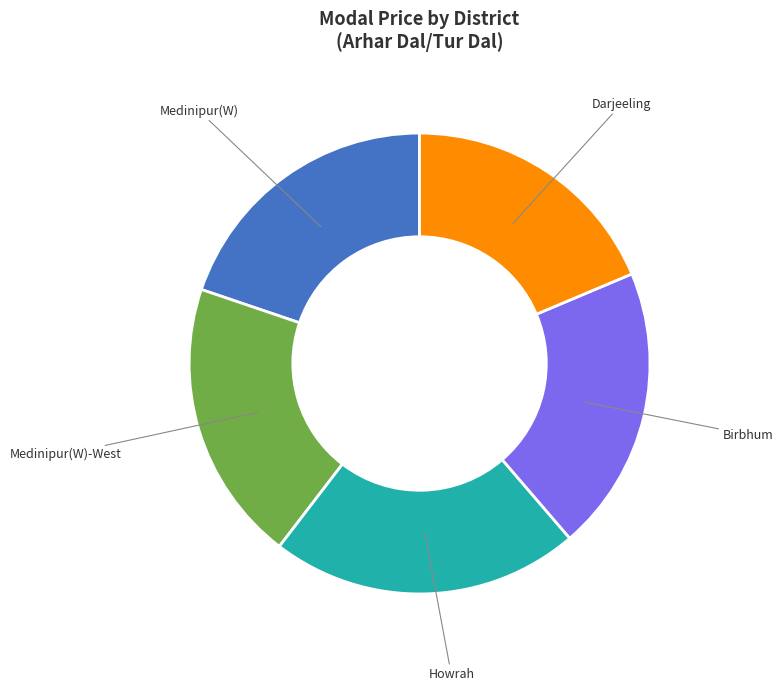

Is it true that Medinipur(W) is 33% of the pie?

False